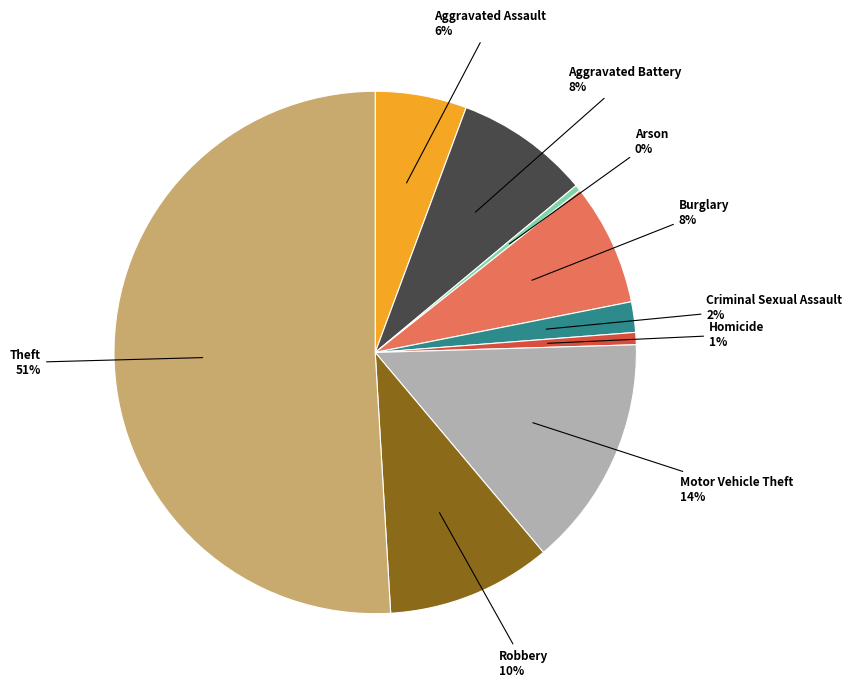

To the nearest percent, what is the average slice percentage?

11%